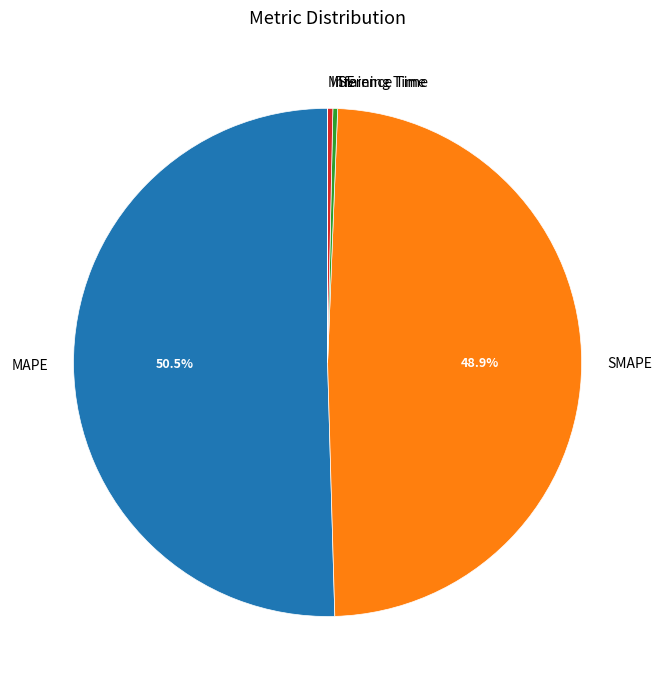

What is the total percentage of MAPE and SMAPE?

99.4%